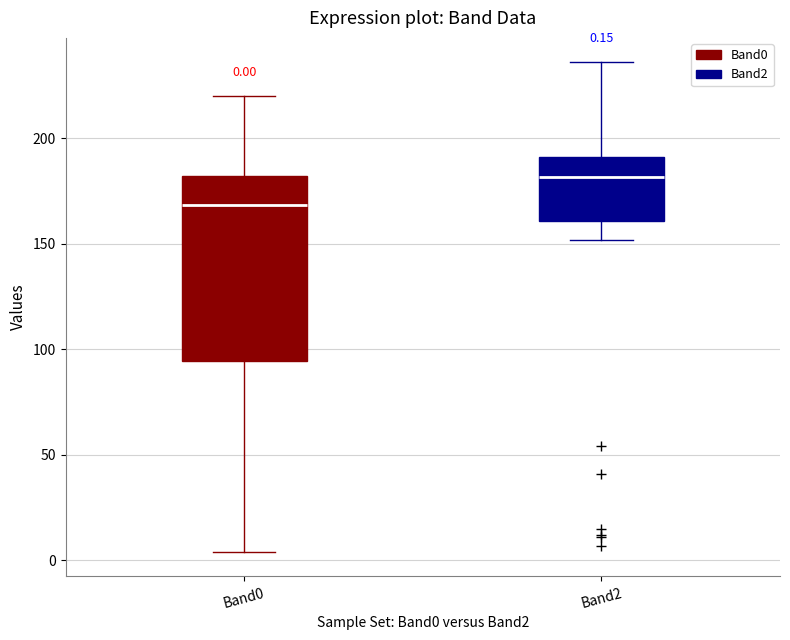

Which box is the tallest, from its lower edge to its upper edge?

Band0